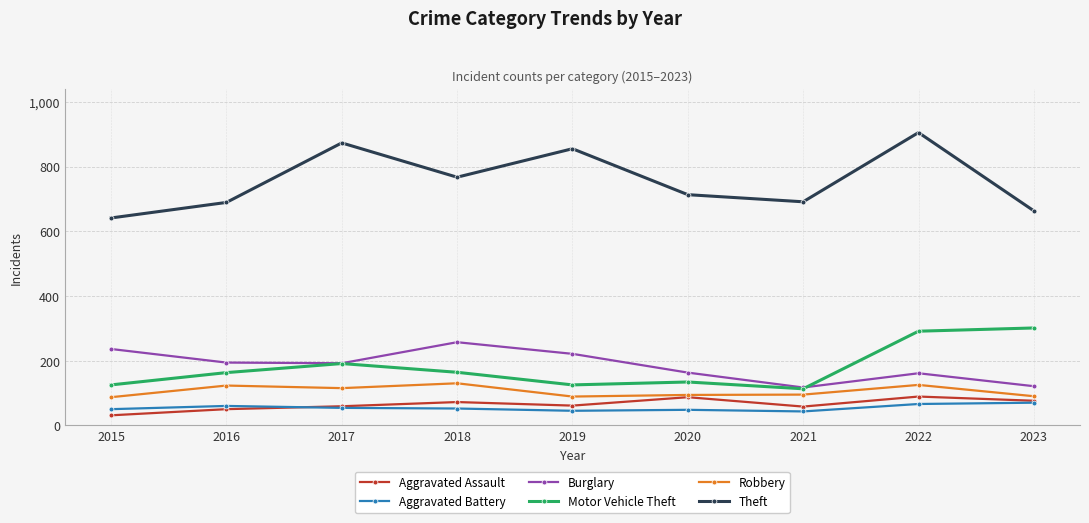

What is the value of the Theft point at the 6th from the left?

713